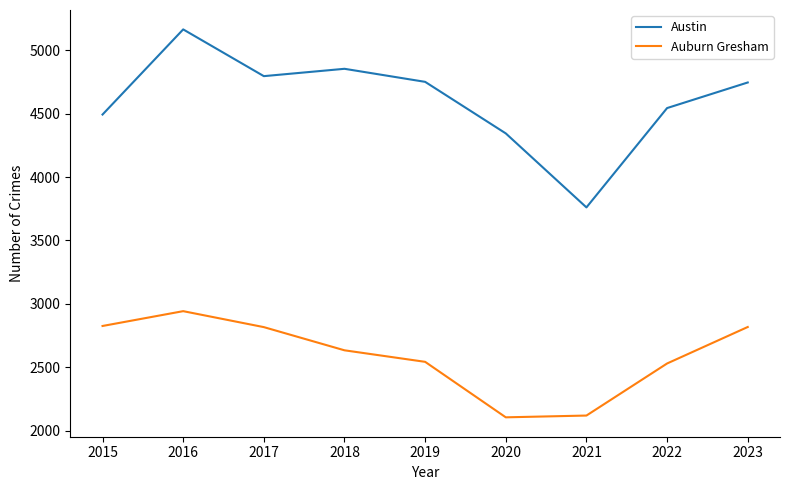

True or false: Austin has more than 0 points higher than both neighbors.

True